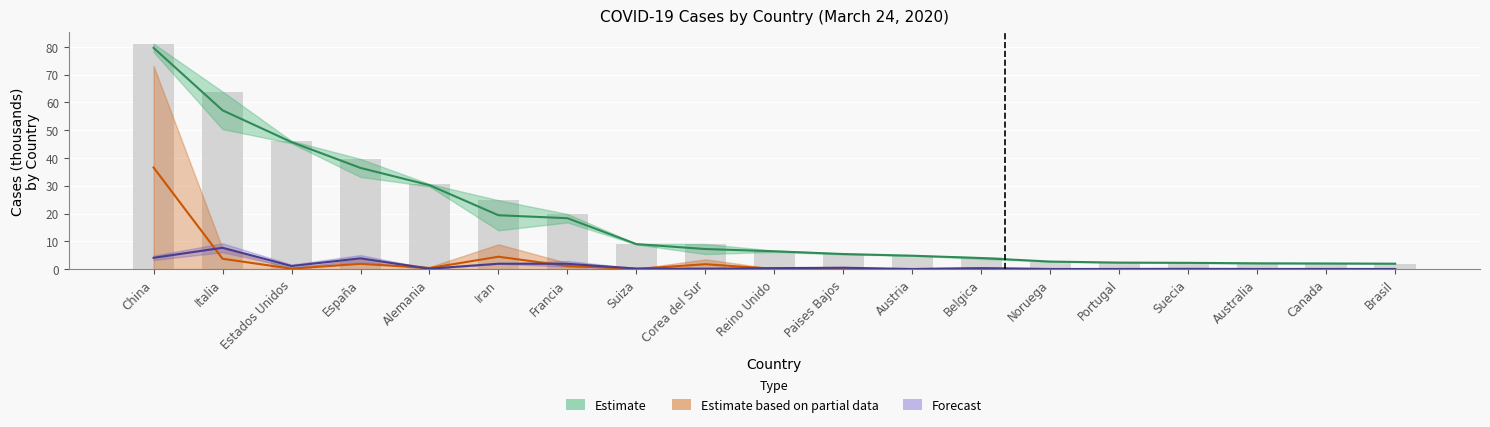

How many values in the Estimate series exceed 6?

10